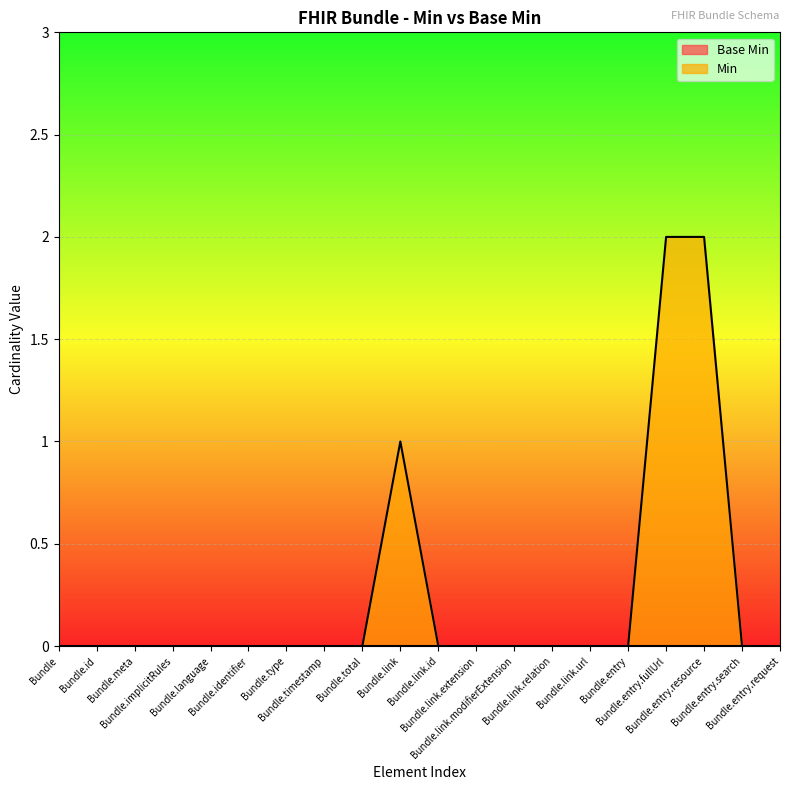

Which series has the largest range (max minus min)?

Min